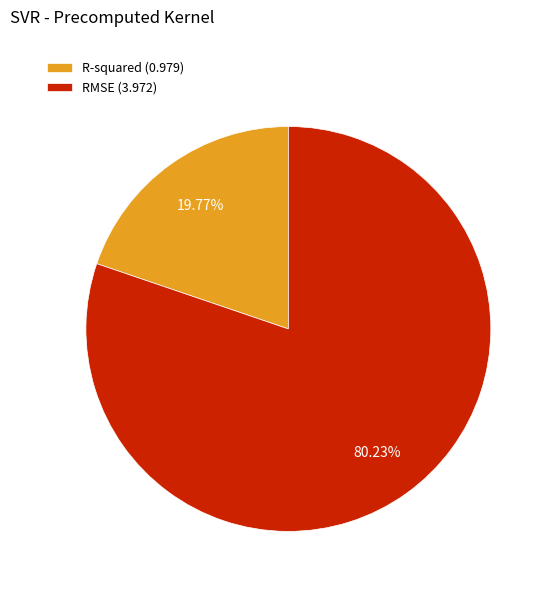

Count the number of slices in the pie.

2